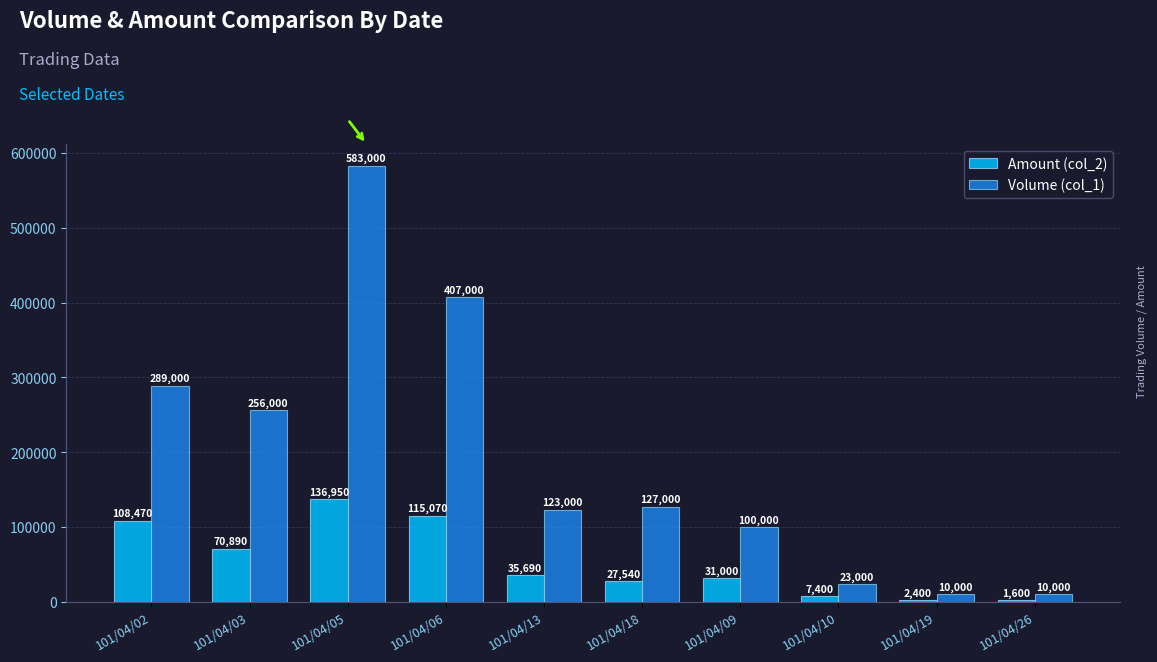

How many groups of bars are there?

10